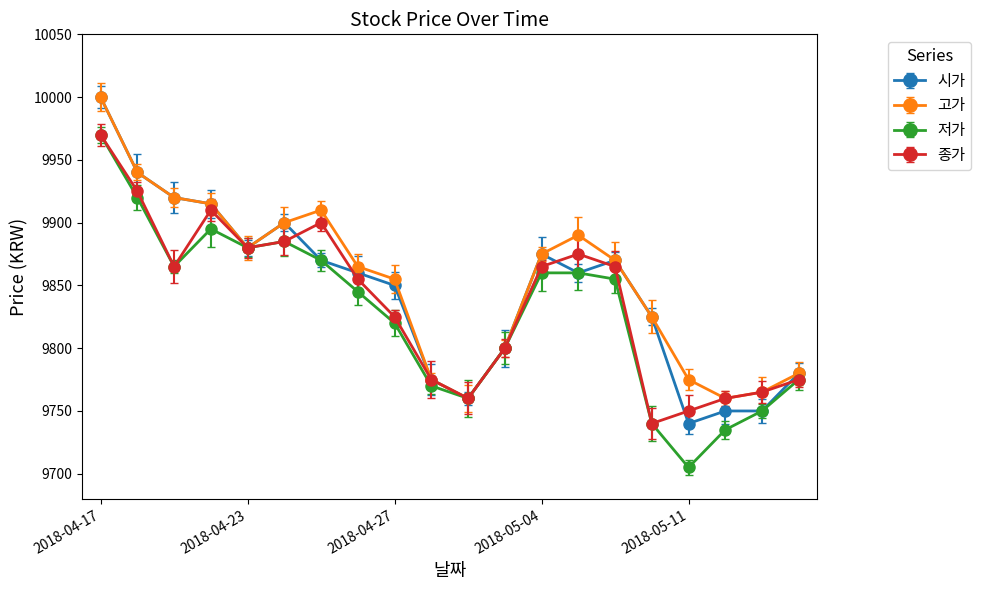

Reading left to right, transcribe all the data shown in this chart.

시가: 10000	9940	9920	9915	9880	9900	9870	9860	9850	9775	9760	9800	9875	9860	9870	9825	9740	9750	9750	9780
고가: 10000	9940	9920	9915	9880	9900	9910	9865	9855	9775	9760	9800	9875	9890	9870	9825	9775	9760	9765	9780
저가: 9970	9920	9865	9895	9880	9885	9870	9845	9820	9770	9760	9800	9860	9860	9855	9740	9705	9735	9750	9775
종가: 9970	9925	9865	9910	9880	9885	9900	9855	9825	9775	9760	9800	9865	9875	9865	9740	9750	9760	9765	9775